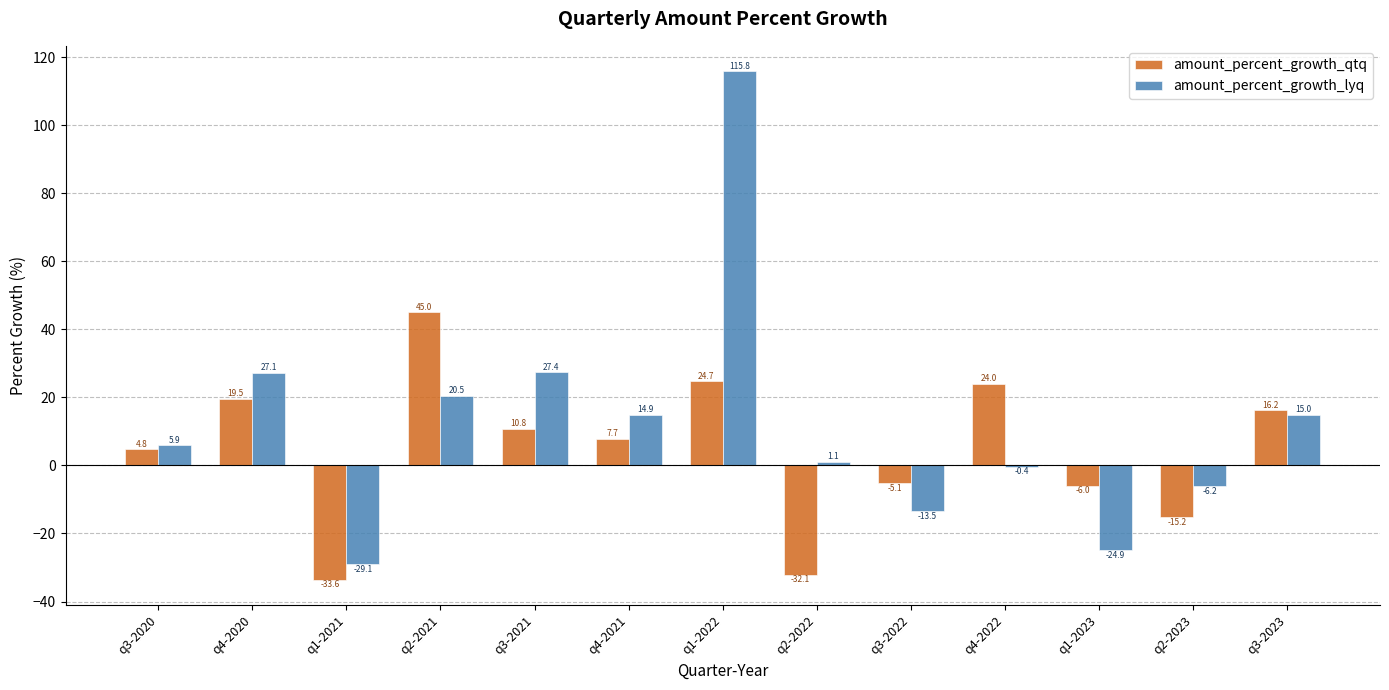

The amount_percent_growth_lyq series shows 9.4 at q3-2023. True or false?

False